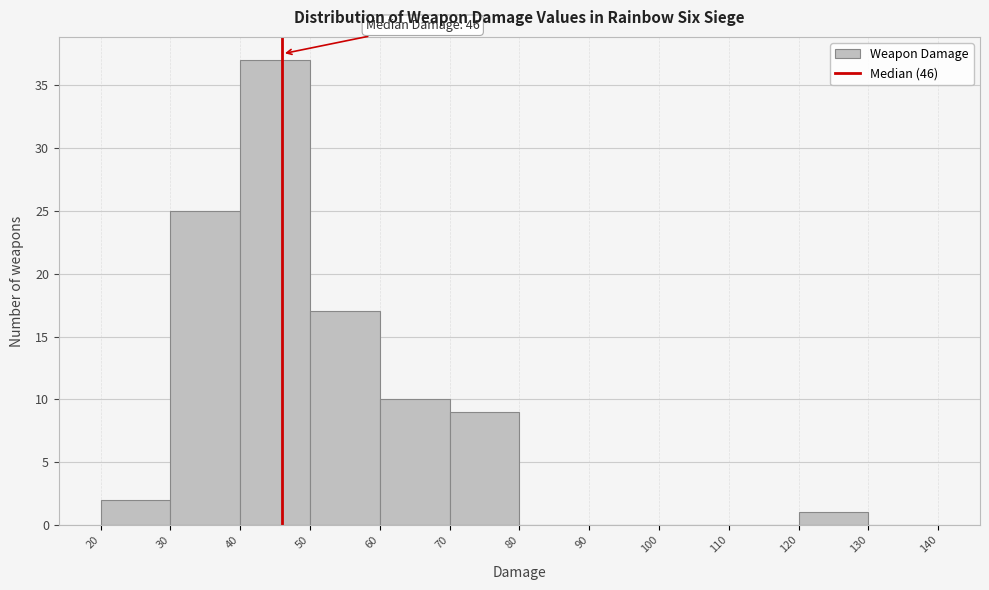

Which range on the x-axis has the tallest bar?

40 to 50